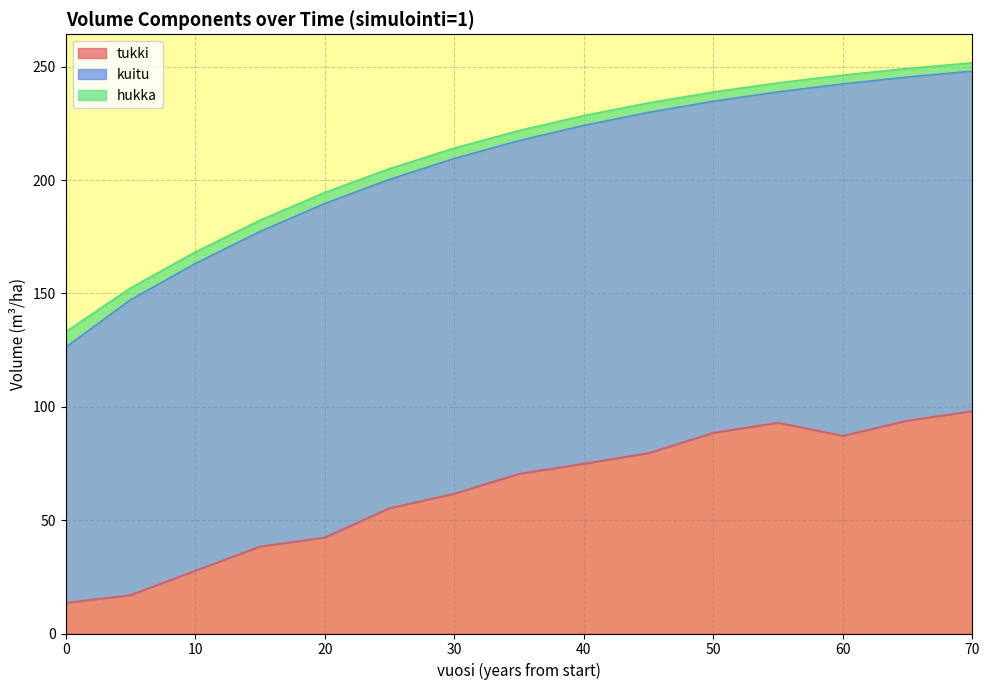

What is the value of the tukki point at the 1st from the left?

13.5